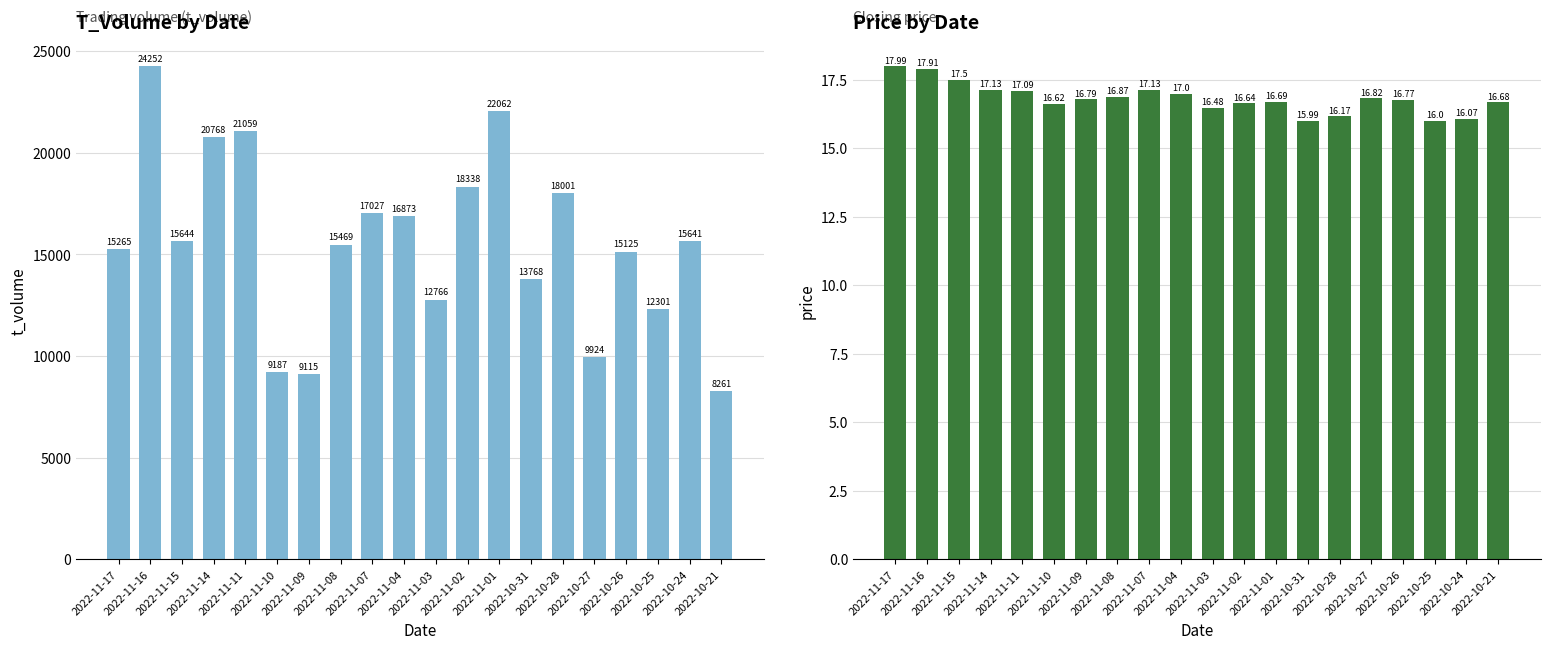

At which label does price first exceed 16?

2022-11-17